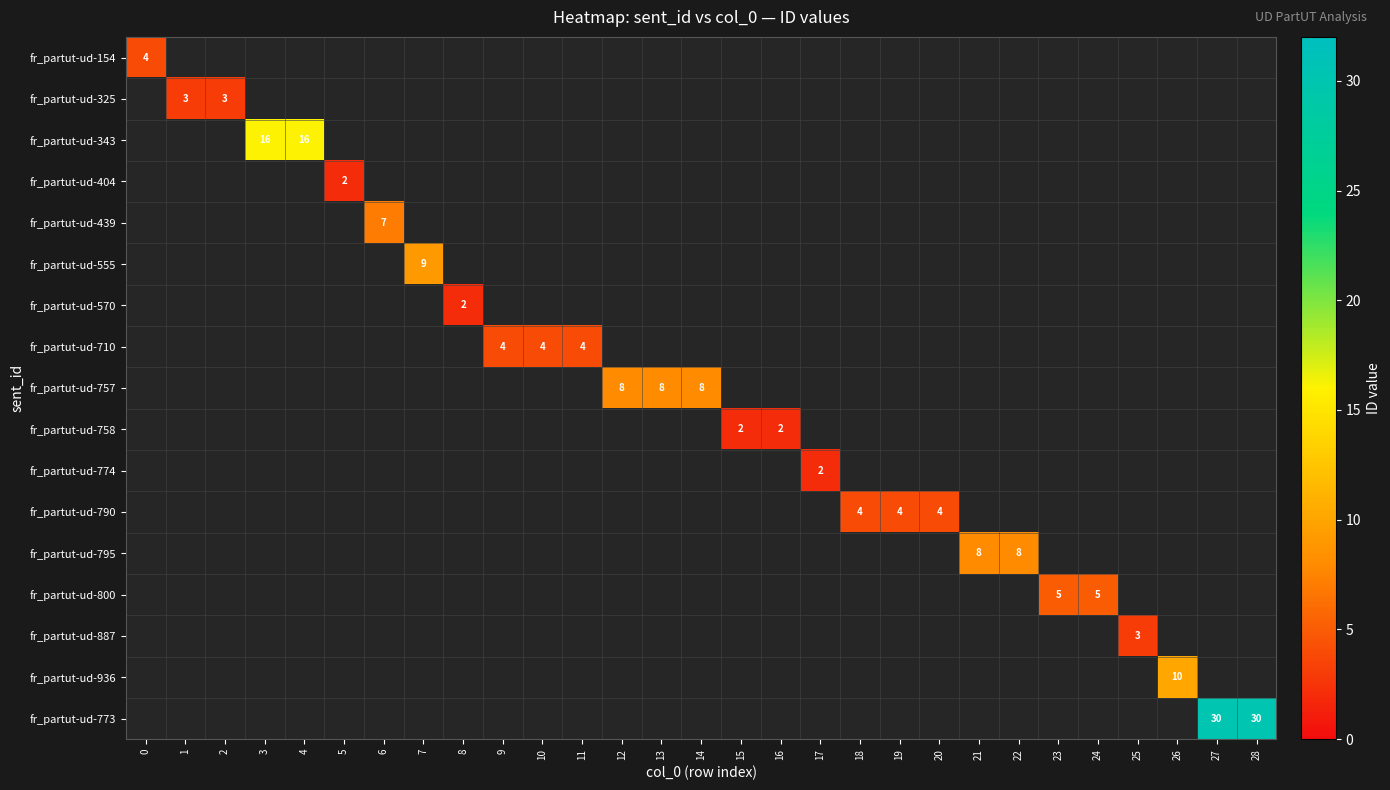

What is the greatest value displayed?

30.0